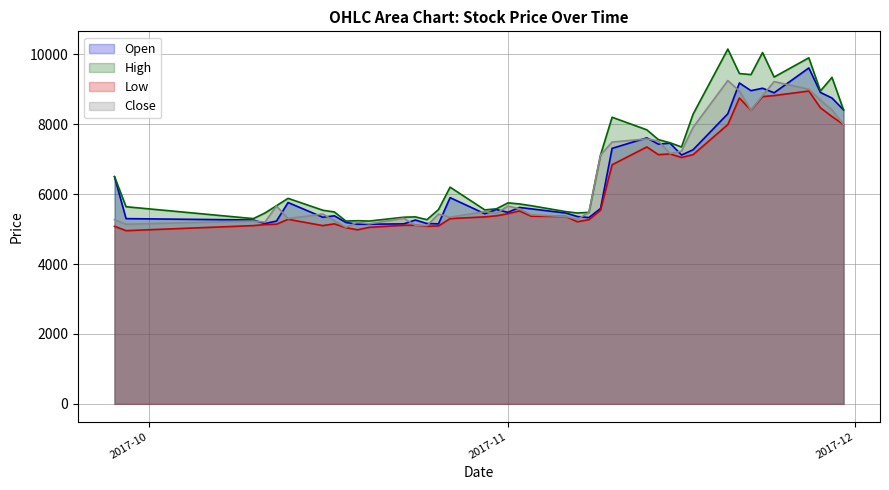

What is the value of the Low point at the 31st from the left?

7130